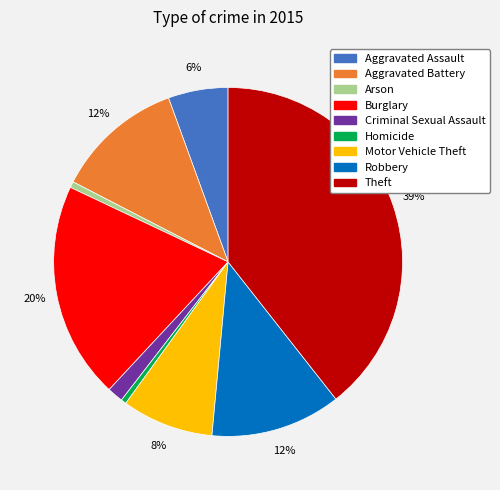

True or false: Criminal Sexual Assault accounts for 1% of the total.

True